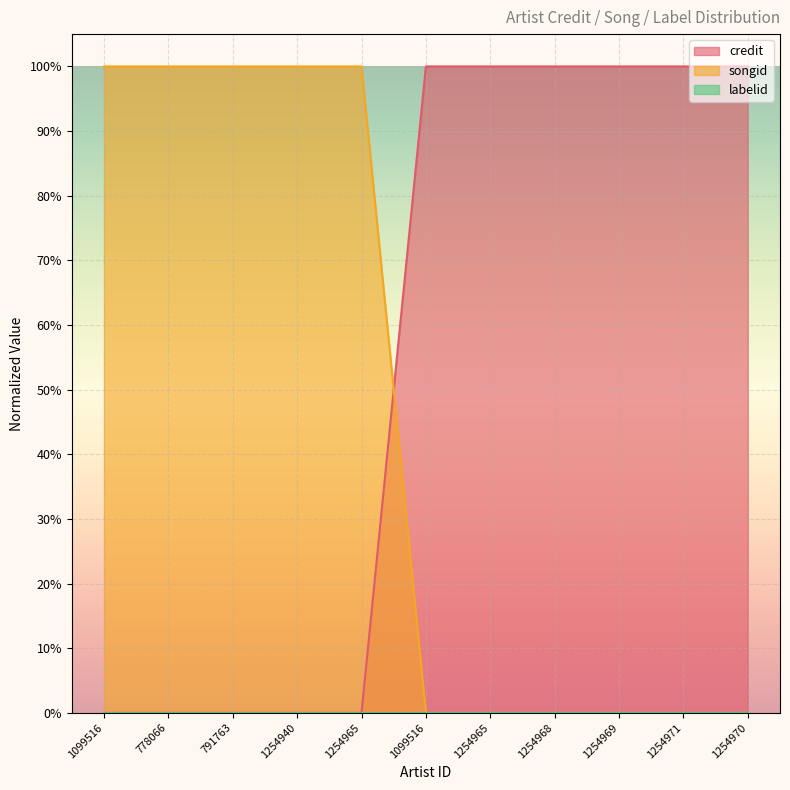

Does the chart display data point markers on the line(s)?

No